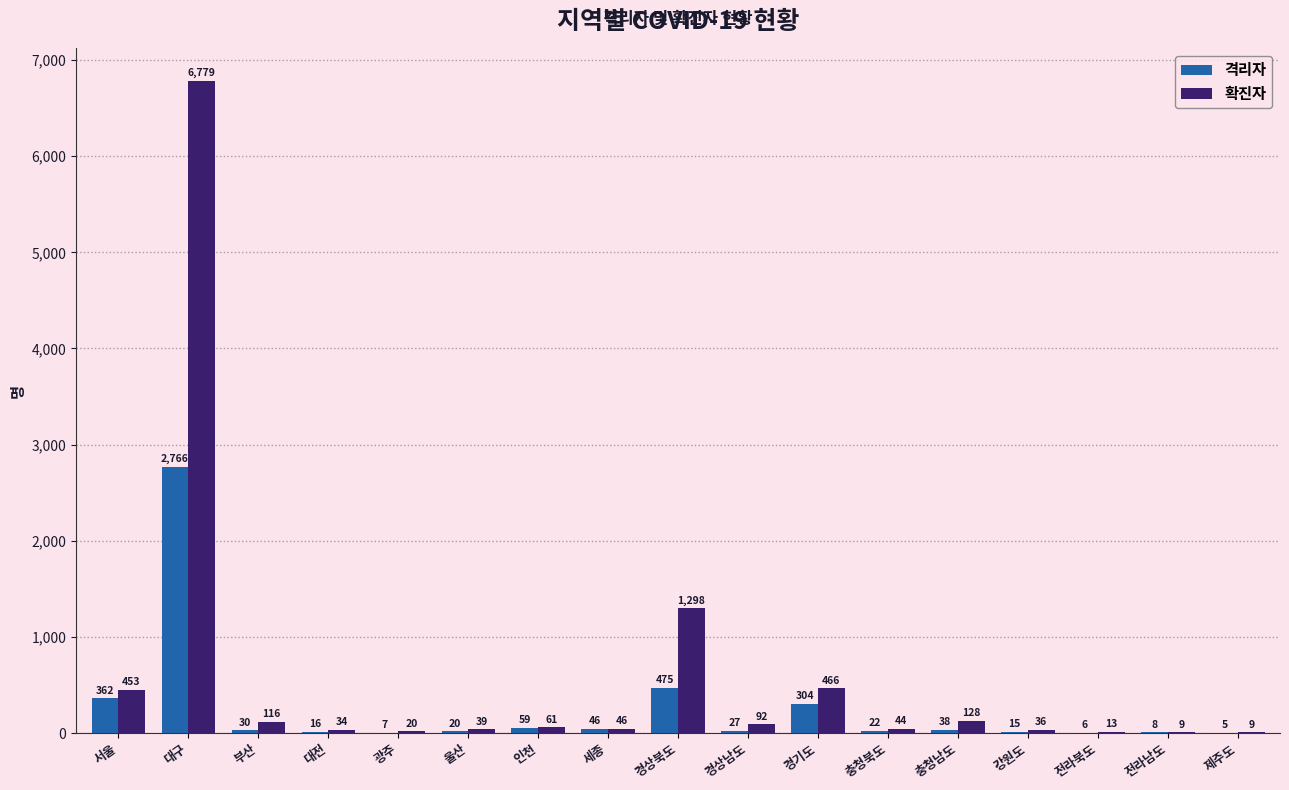

The 확진자 series shows 39 at 울산. True or false?

True